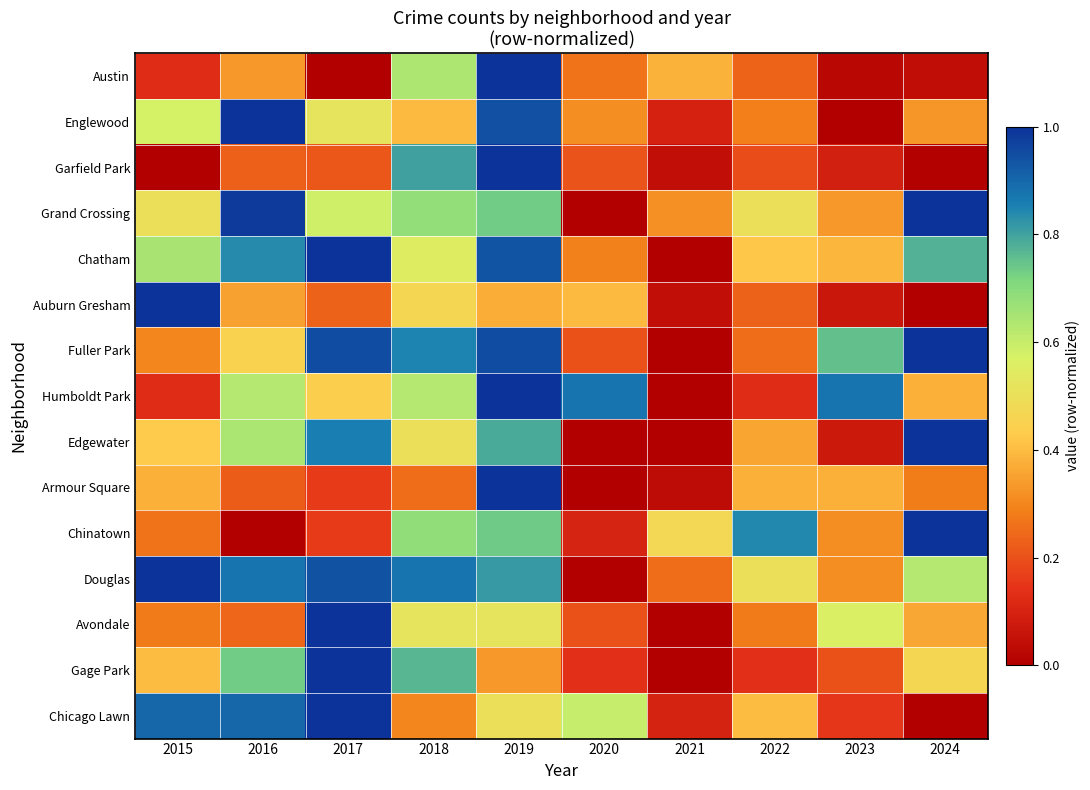

What is the greatest value displayed?

1.0